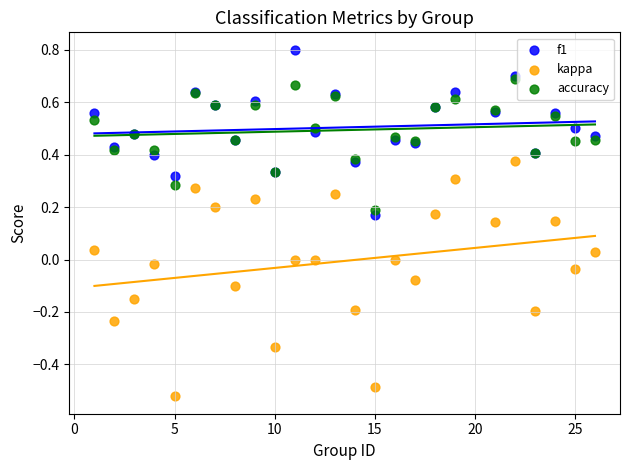

Which series reaches the minimum Y coordinate?

kappa